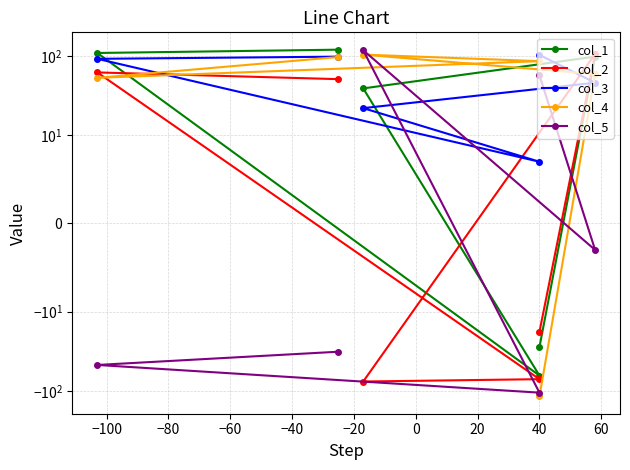

Rank the series by their maximum value, from lowest to highest.

col_3, col_4, col_2, col_5, col_1